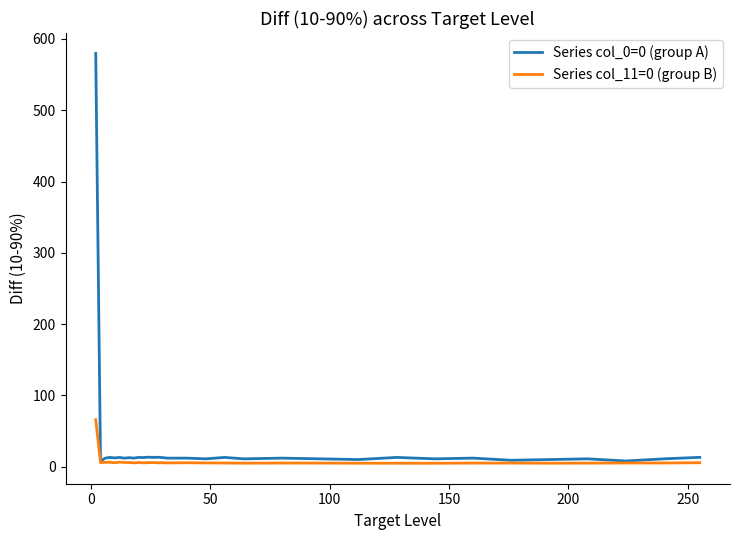

List the series in order of their overall mean, highest first.

Series col_0=0 (group A), Series col_11=0 (group B)